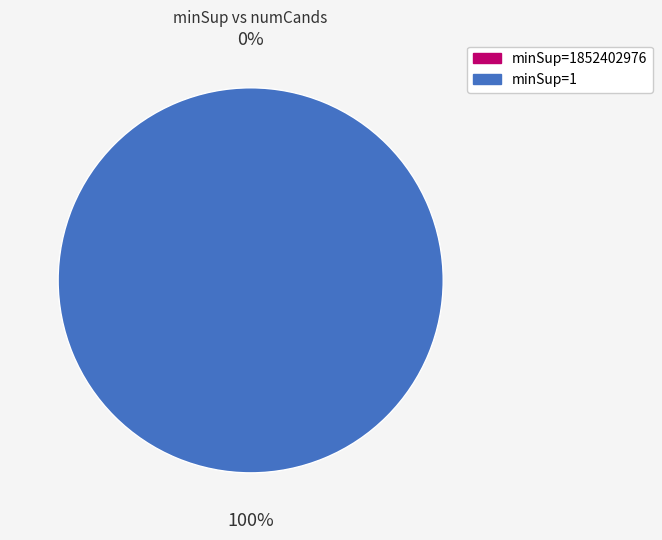

What is the change in value from 1852402976 to 1?

+8395